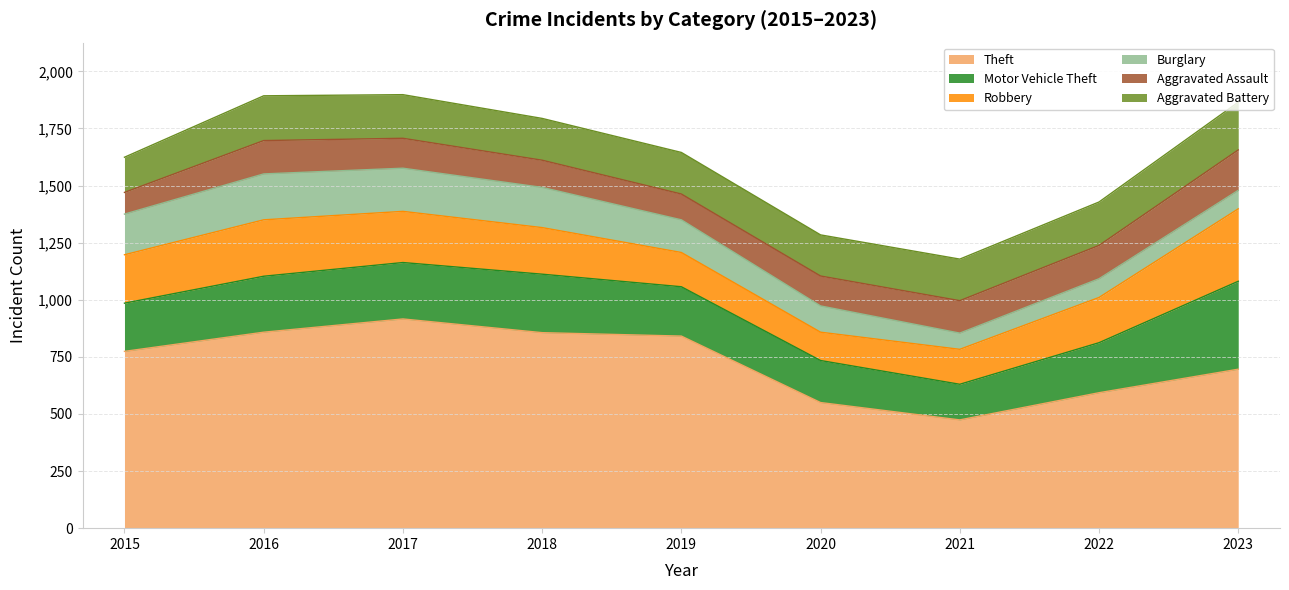

What is the minimum value for Robbery?

124